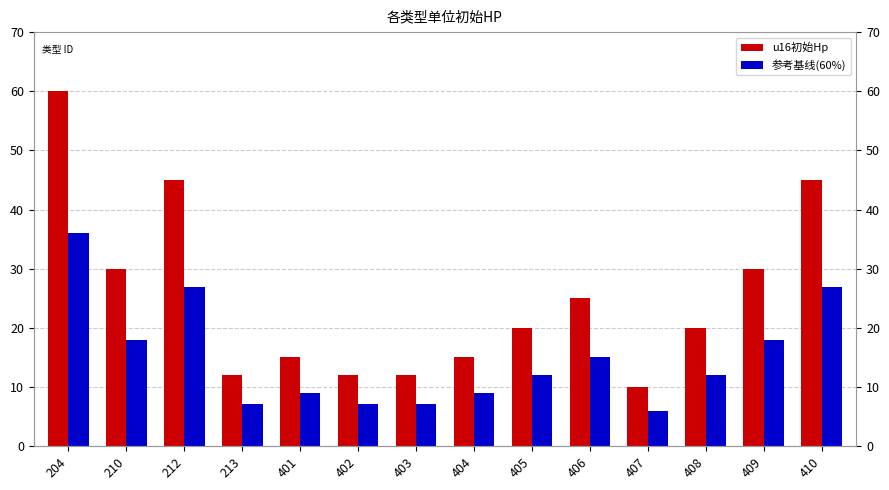

How many series are shown in this chart?

2